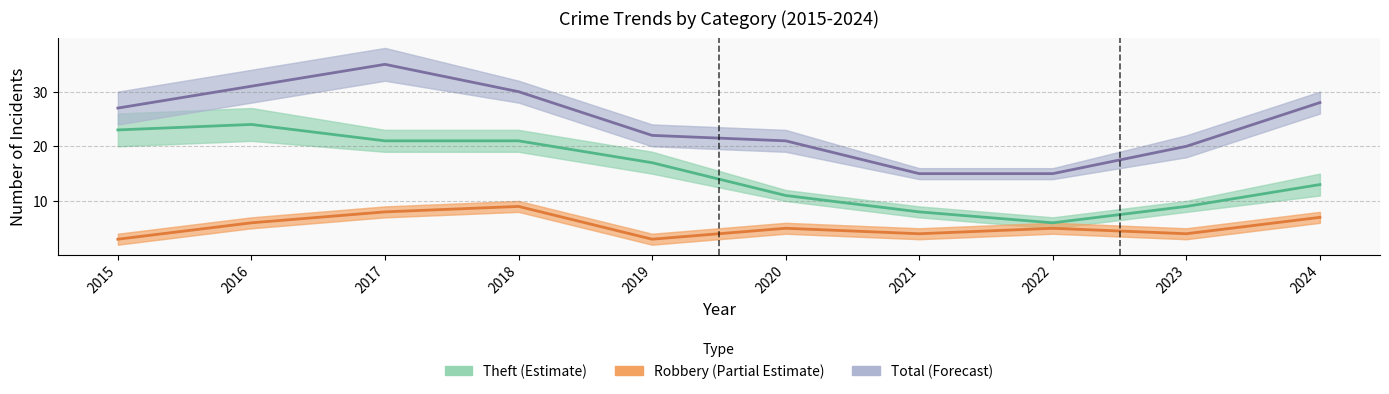

Which category has the lowest value in the Theft (Estimate) series?

2022